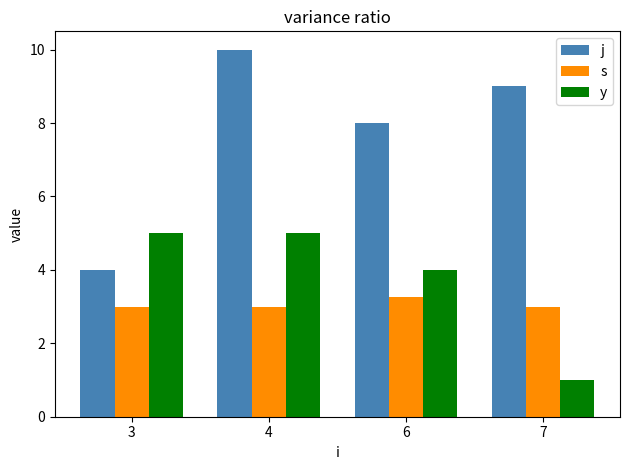

At how many categories does at least one series exceed 1?

4